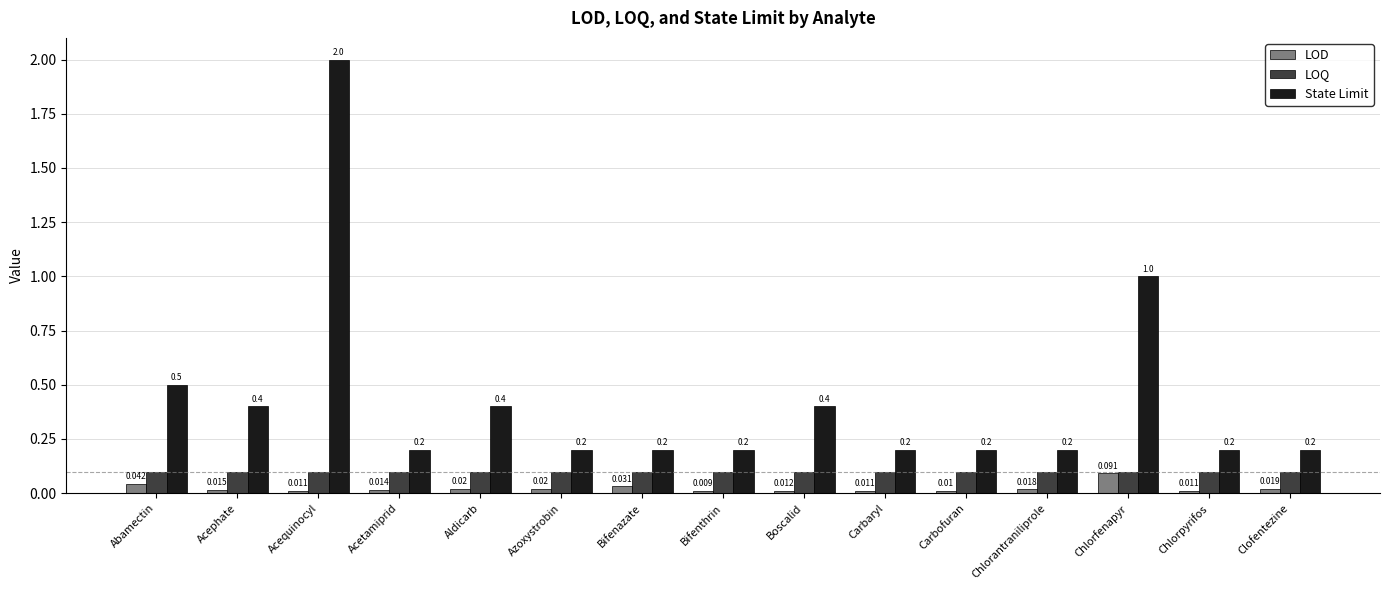

At which category does the chart reach its peak across all series?

Acequinocyl